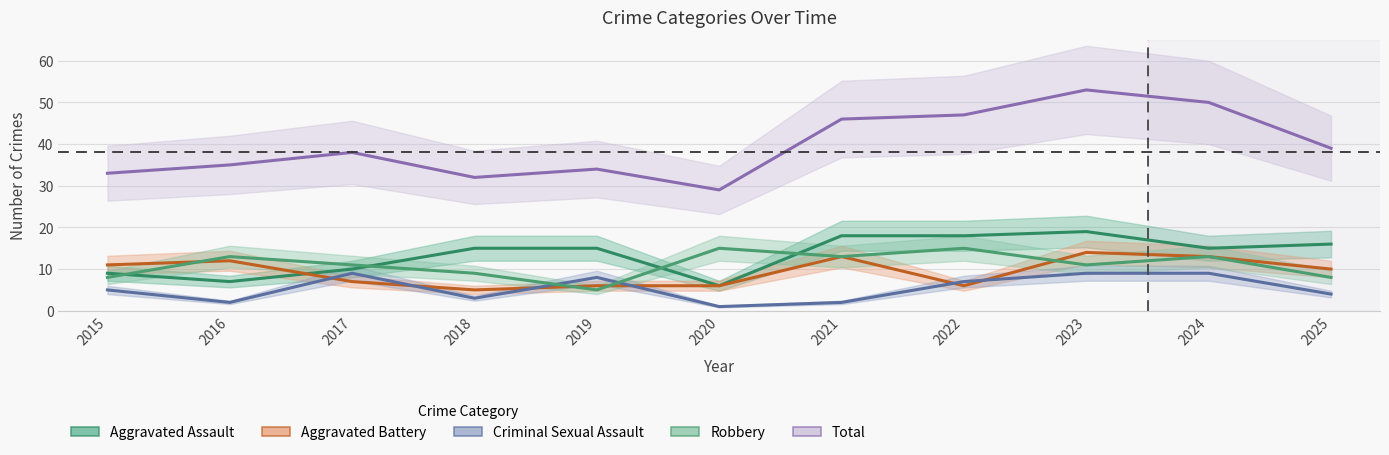

How many Aggravated Battery values are between 6 and 13?

9